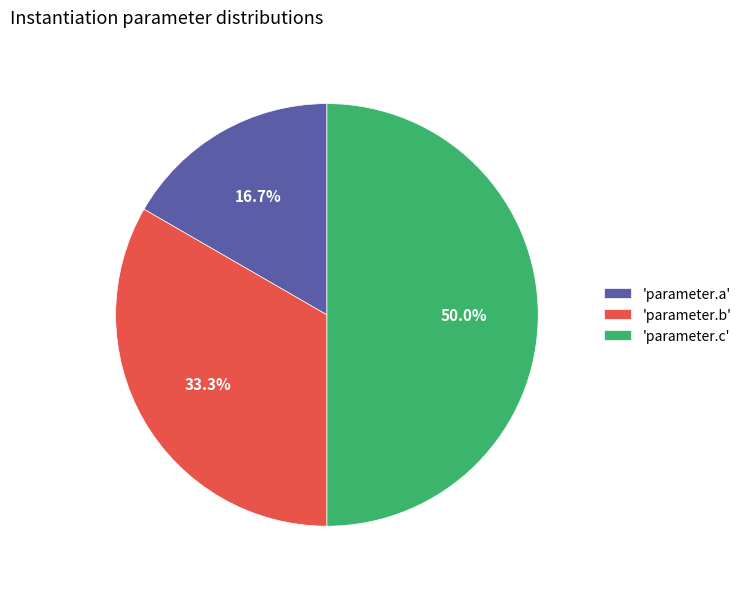

What is the smallest slice in the pie chart?

'parameter.a'